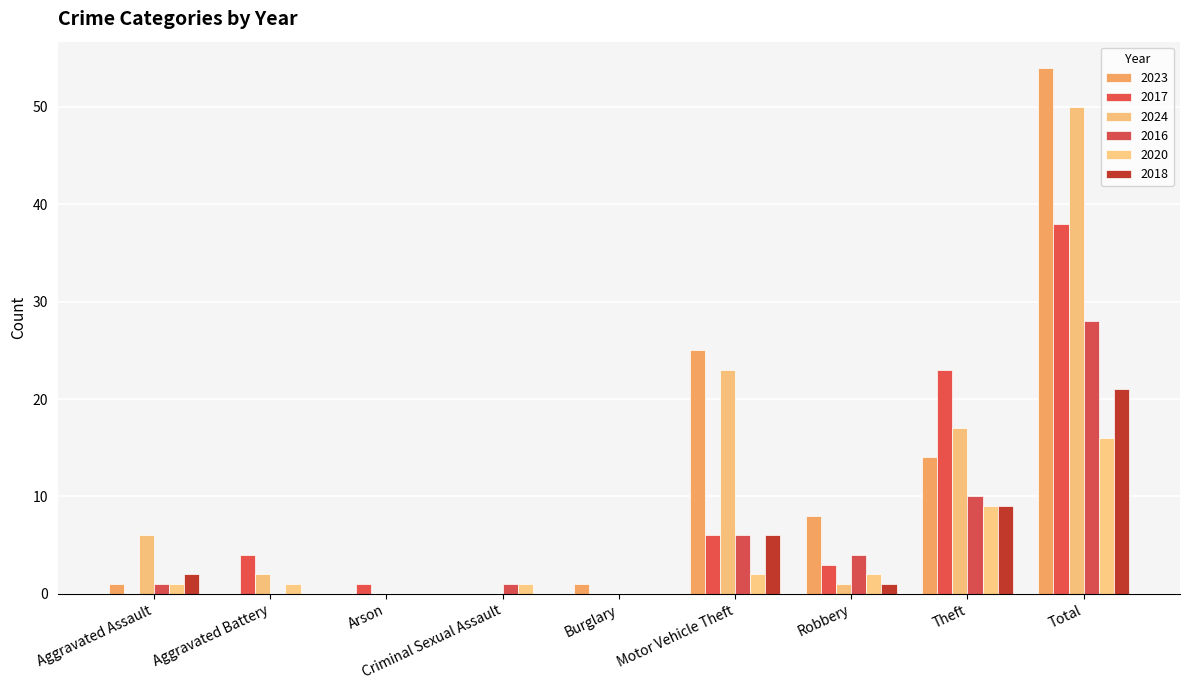

How many data points does each series have?

9